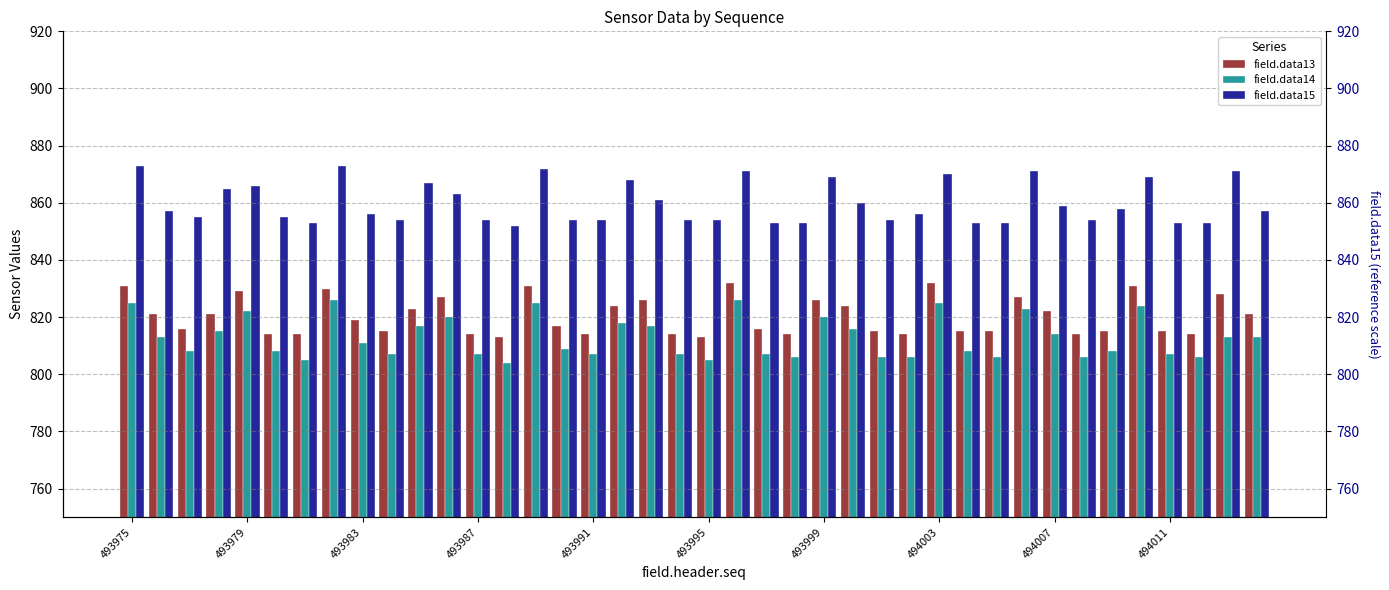

Does the chart contain any negative values?

No